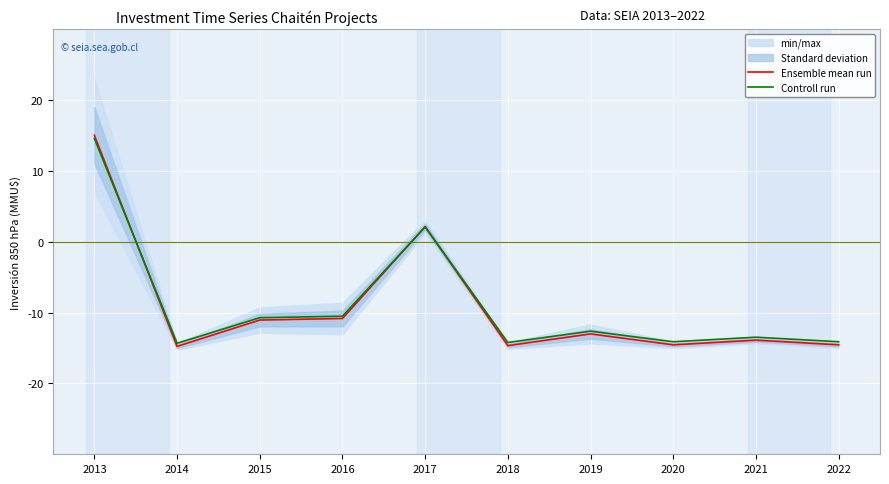

Which series has the largest total across all categories?

Controll run